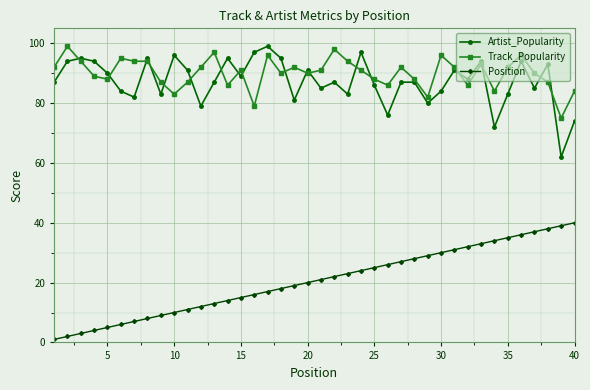

True or false: Artist_Popularity and Position cross at least once.

False